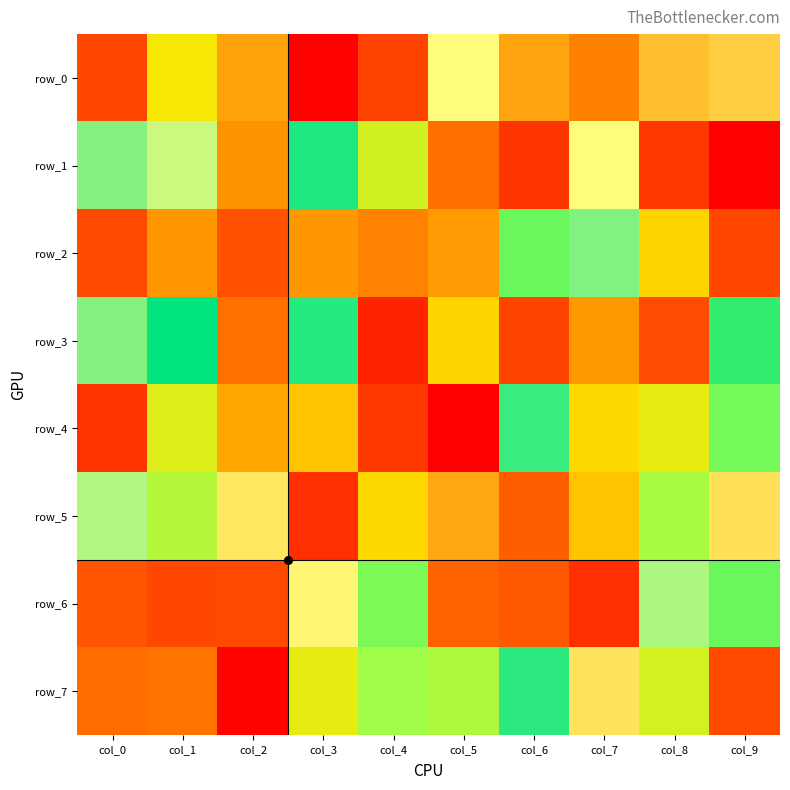

The value of row_5 at col_5 is 1565662. True or false?

False